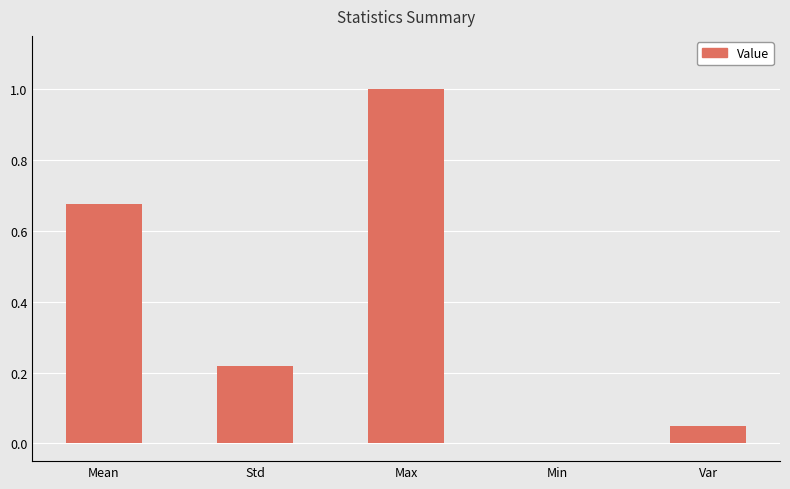

What is the sum of the values at Max and Var?

1.0